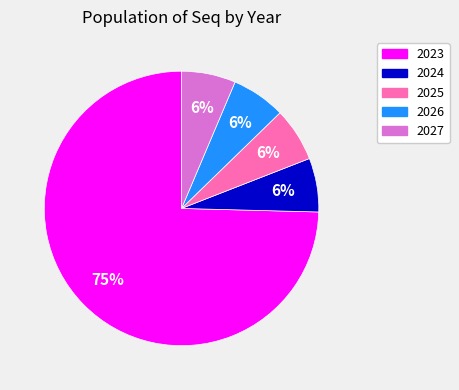

Count the number of slices in the pie.

5